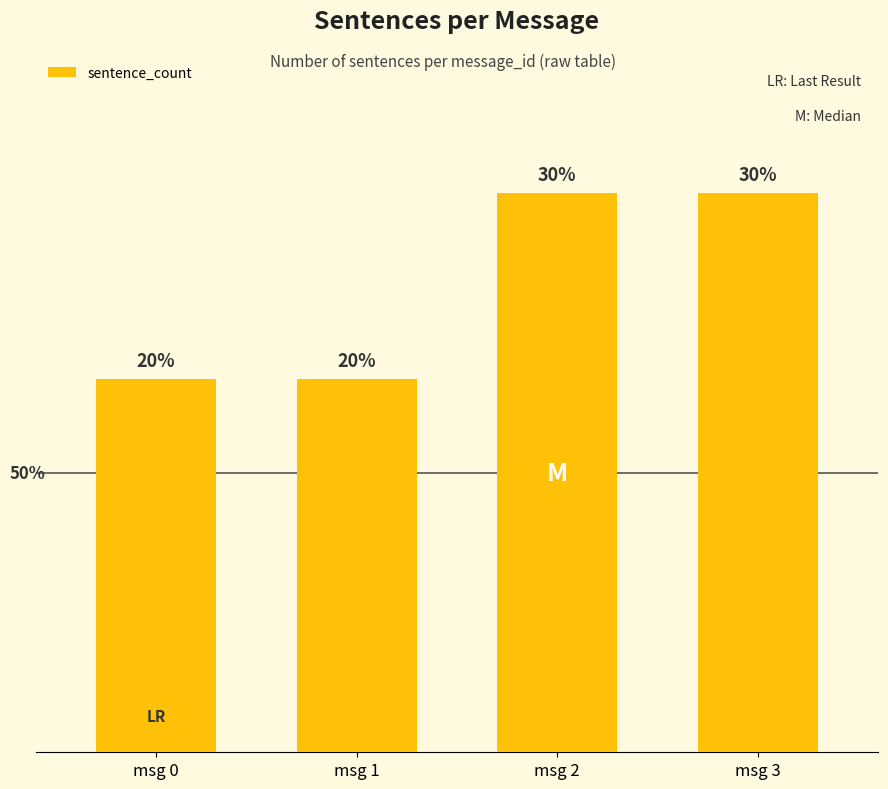

Does the chart contain any negative values?

No